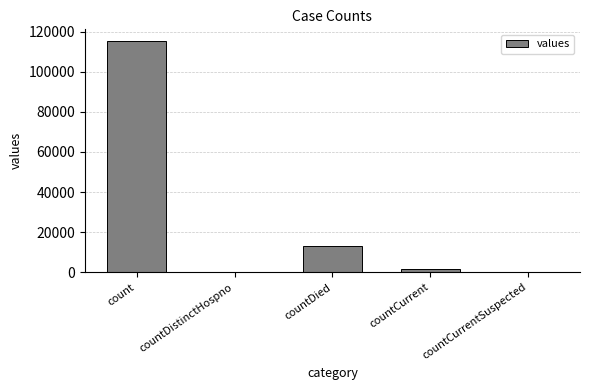

What is the maximum value shown in the chart?

115379